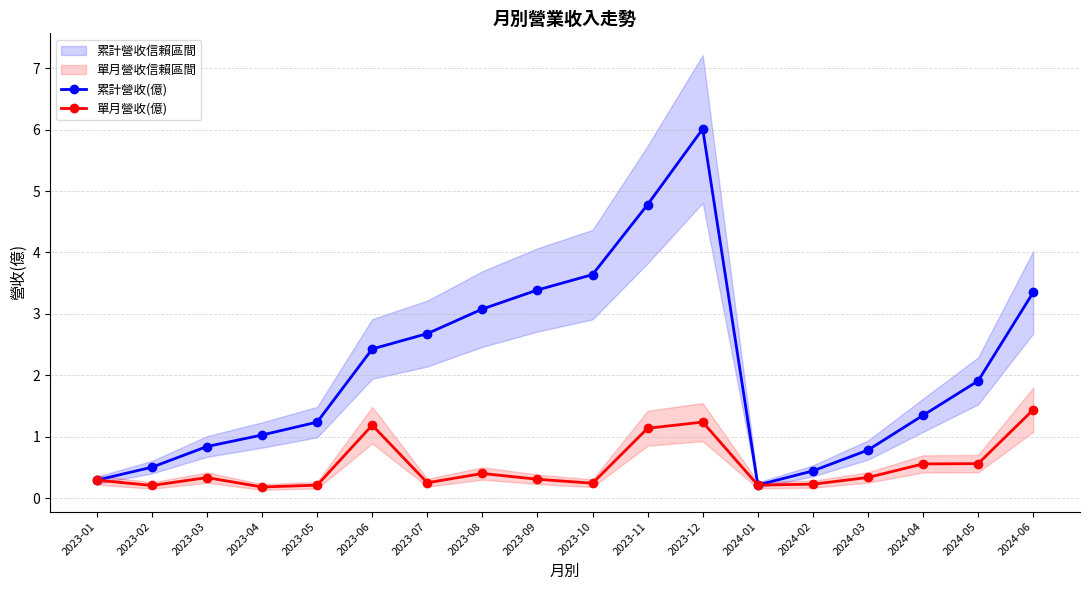

Reading left to right, what are all the values shown in this chart?

累計營收(億): 0.3	0.5	0.8	1.0	1.2	2.4	2.7	3.1	3.4	3.6	4.8	6.0	0.2	0.4	0.8	1.4	1.9	3.4
單月營收(億): 0.3	0.2	0.3	0.2	0.2	1.2	0.3	0.4	0.3	0.2	1.1	1.2	0.2	0.2	0.3	0.6	0.6	1.4